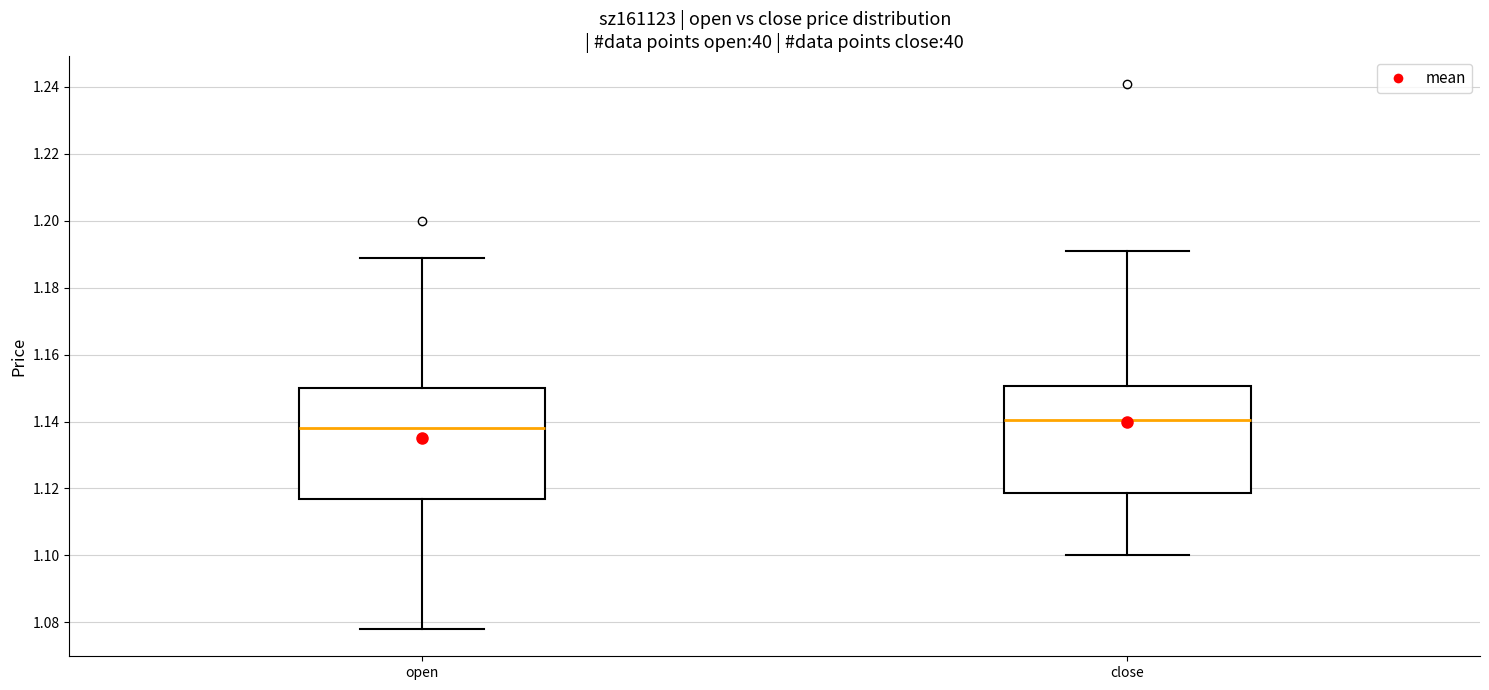

Where does the median line of the box for close sit on the y-axis? The values are not printed on the chart, so give them approximately, as read against the axis.

1.140